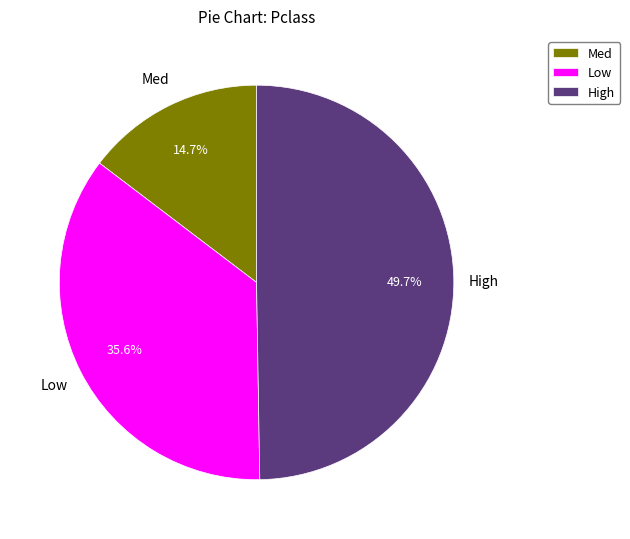

Is the sum of High and Med greater than half?

Yes